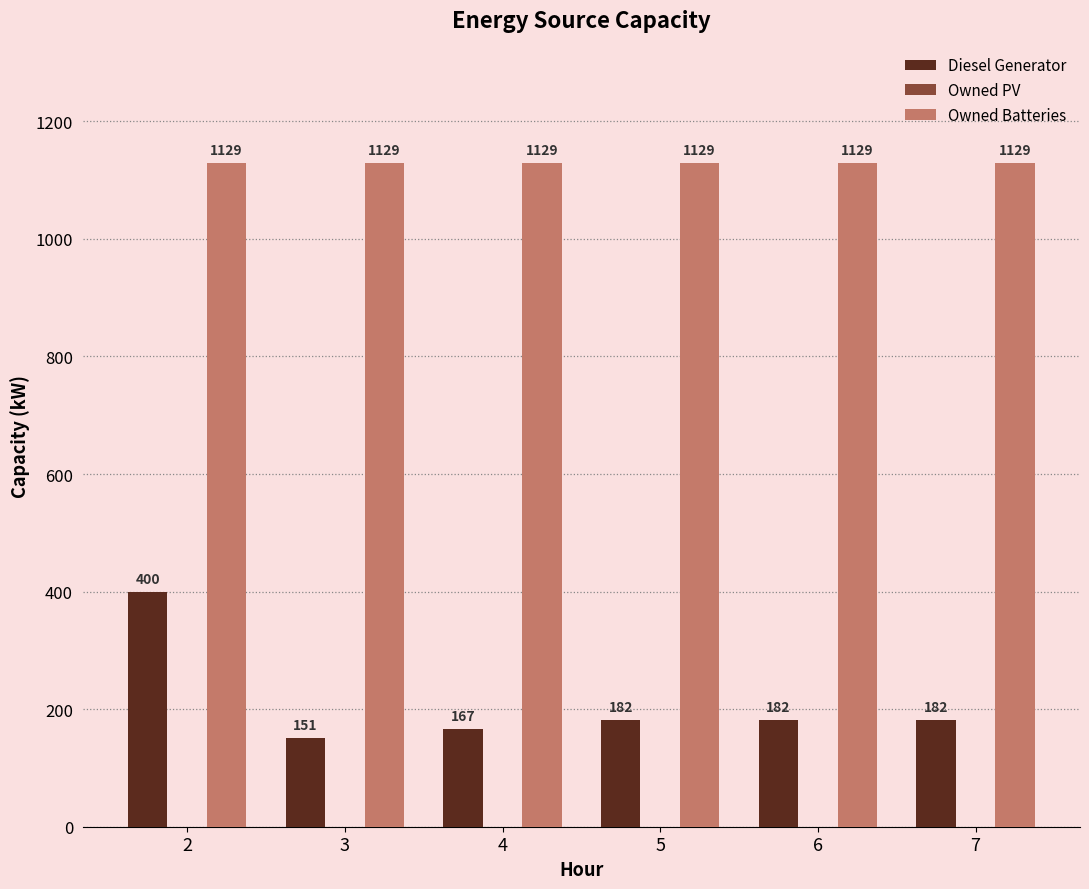

Is it true that Owned Batteries equals 1129 at 5?

True